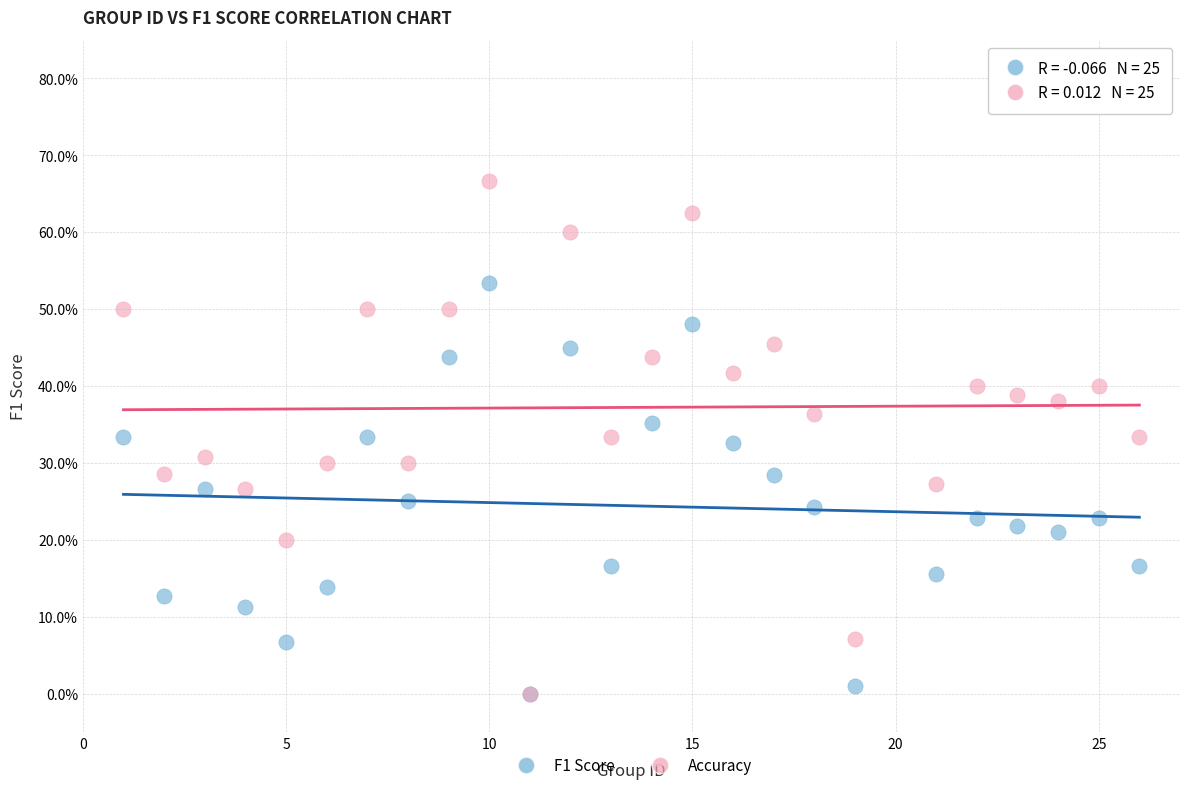

Which series contains the highest Y value?

Accuracy